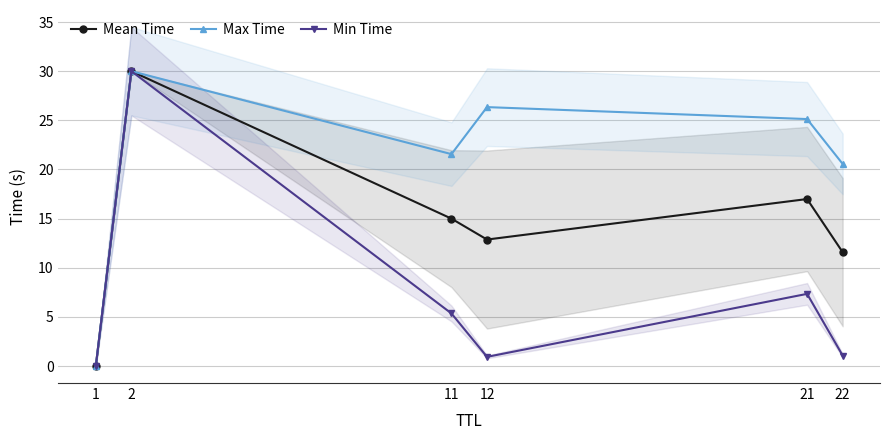

Reading left to right, list all the values displayed in this chart.

Mean Time: 0.0	30.0	15.0	12.9	17.0	11.6
Max Time: 0.0	30.0	21.6	26.3	25.1	20.6
Min Time: 0.0	30.0	5.4	0.9	7.3	1.1